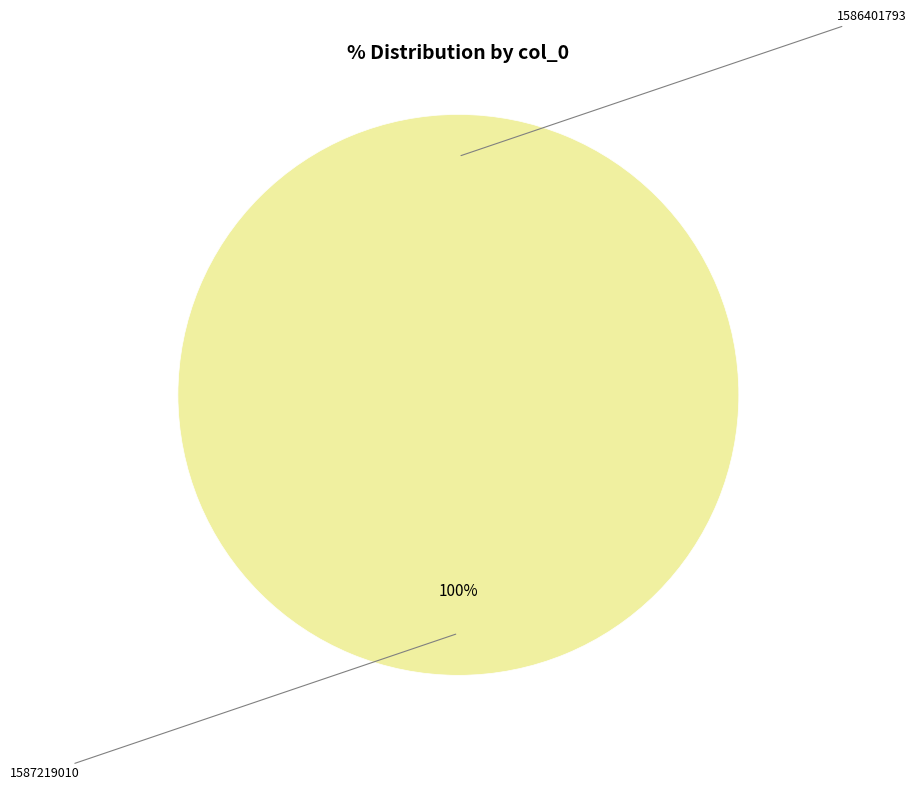

Which category has the smallest portion of the pie?

1586401793